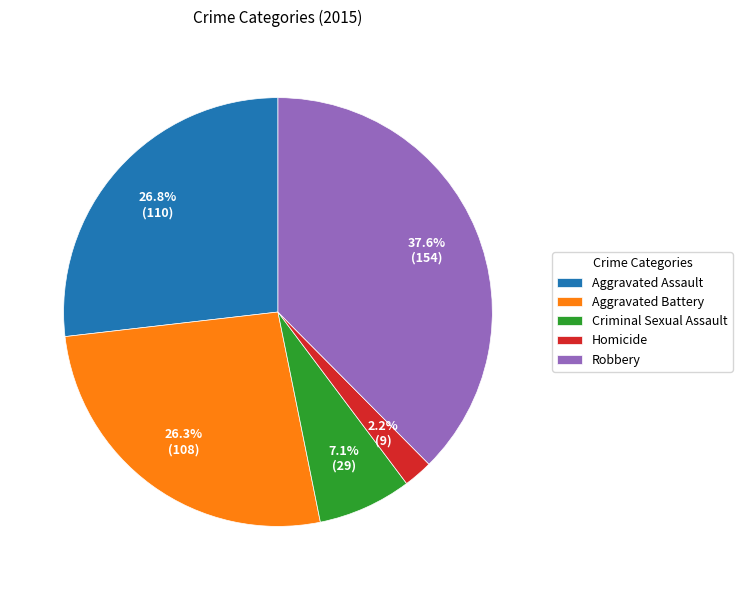

What percentage is the Homicide slice, to the nearest percent?

2%